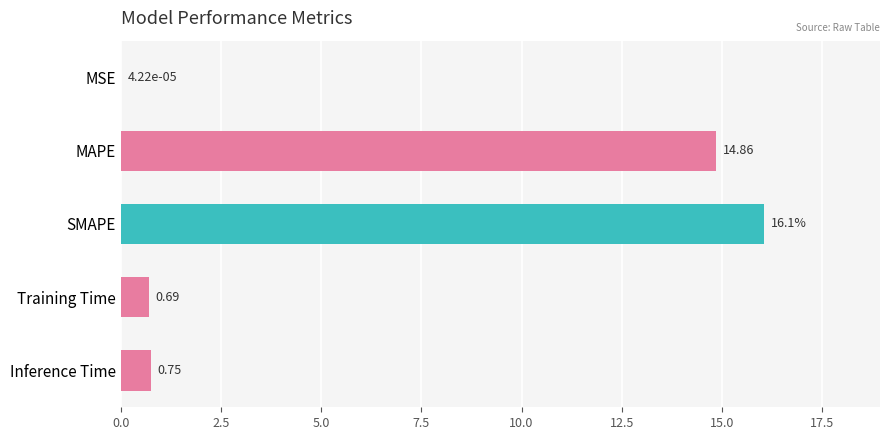

Where is the data nearest to the value 8?

MAPE